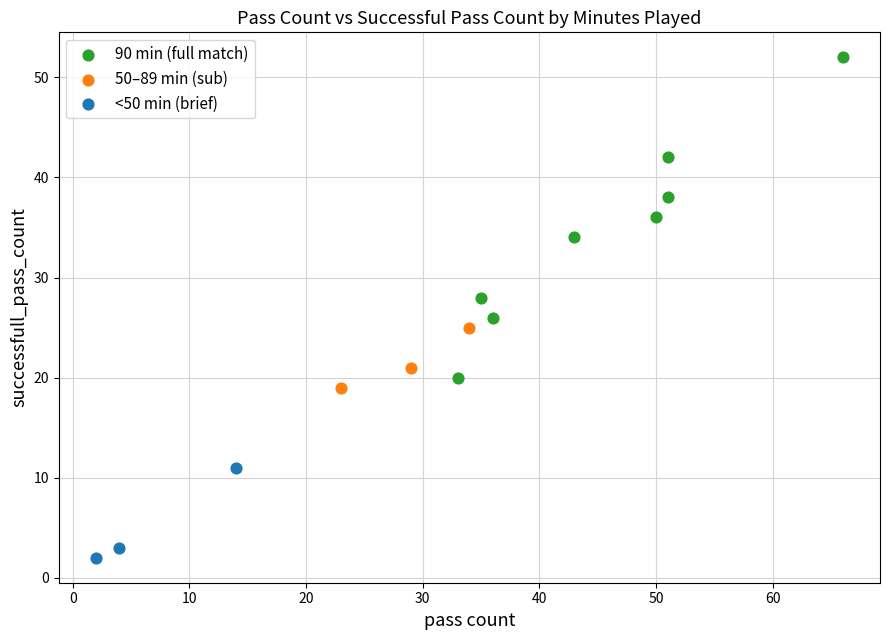

Which series has the widest spread of Y values?

90 min (full match)